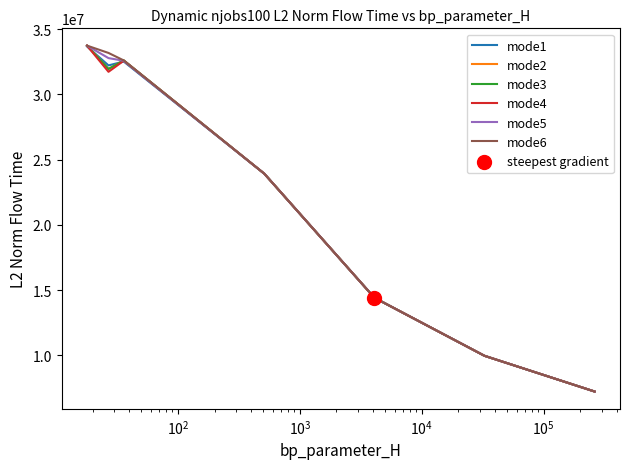

At how many categories does at least one series exceed 25057612?

3